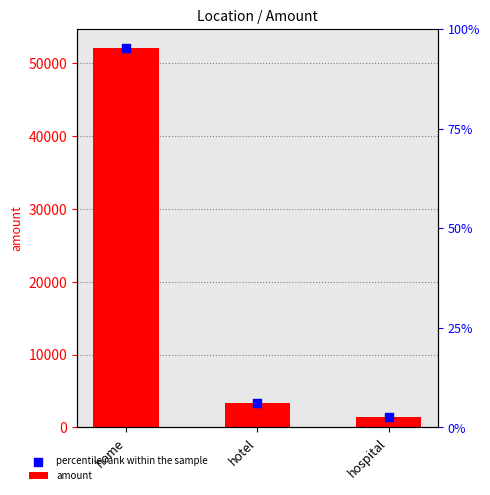

What are all the series names shown in the legend?

amount, percentile rank within the sample